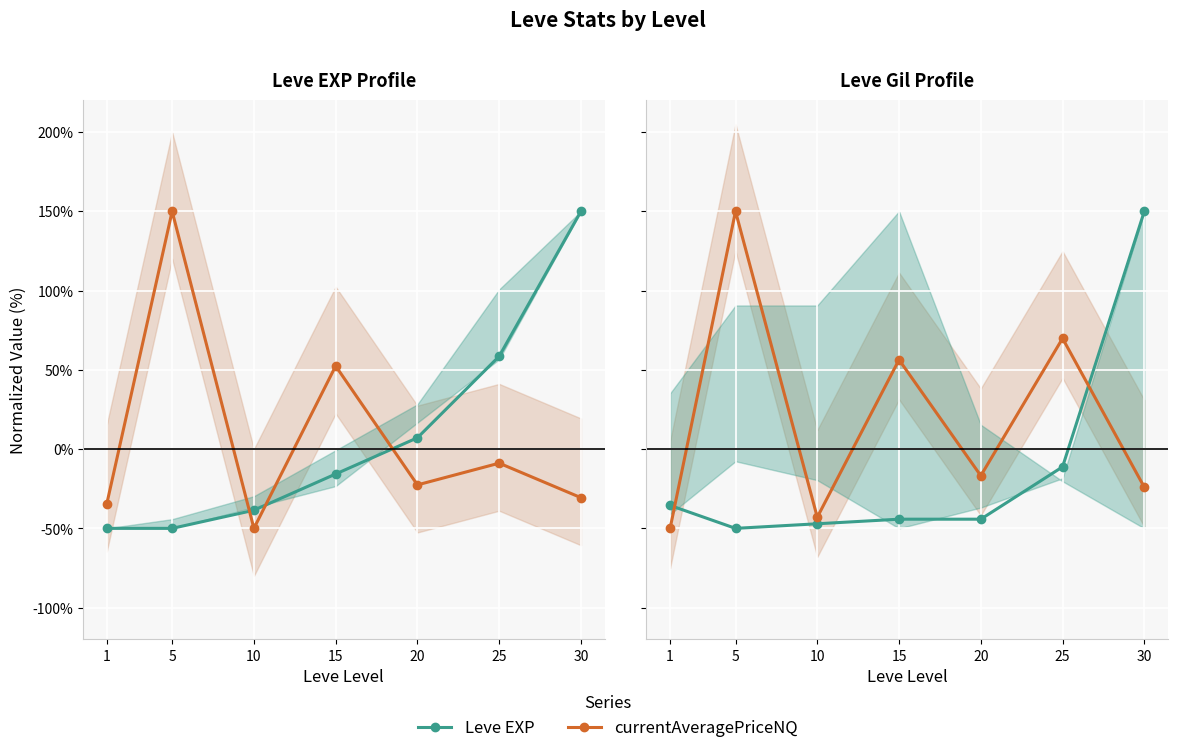

What is the difference between the highest and lowest values at 20?

27.4